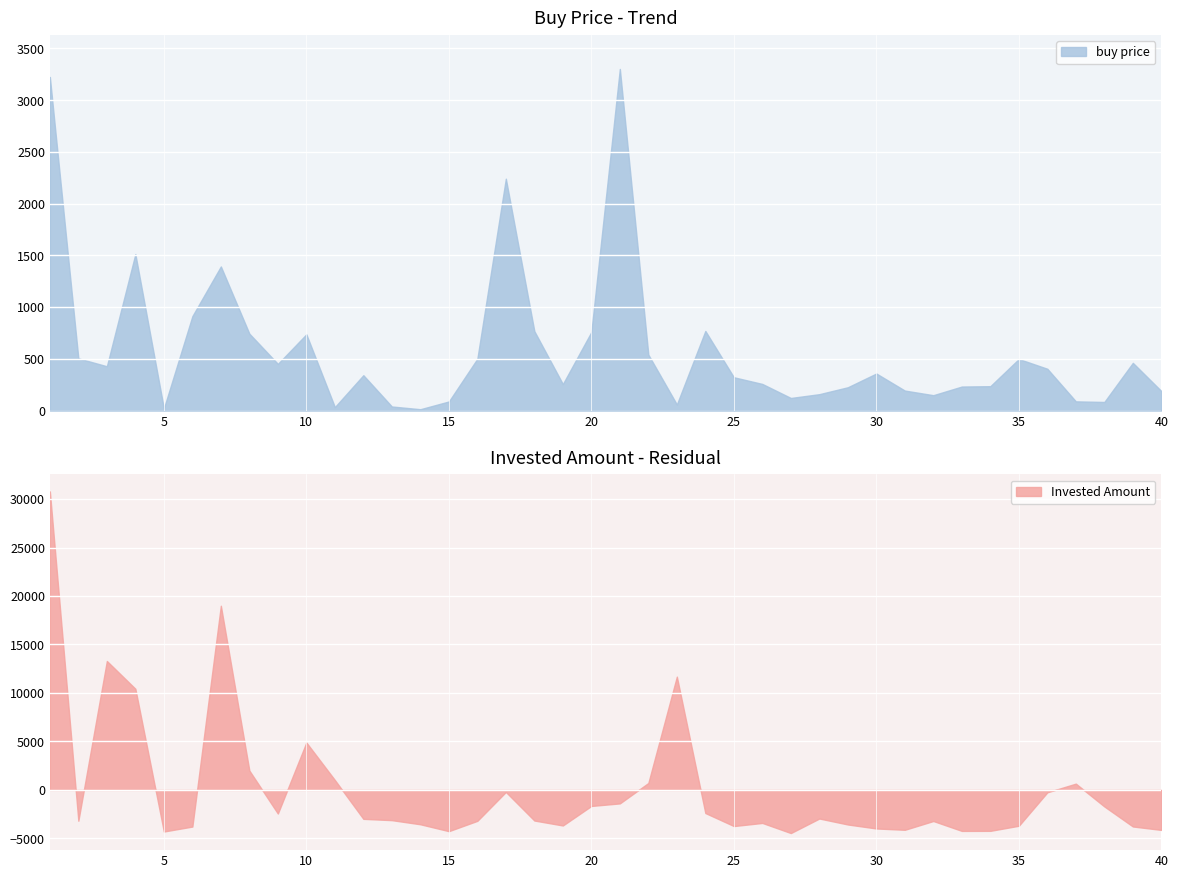

List the labels in order of buy price value, largest first.

21, 1, 17, 4, 7, 6, 24, 18, 20, 8, 10, 22, 2, 16, 35, 39, 9, 3, 36, 30, 12, 25, 26, 19, 34, 33, 29, 31, 40, 28, 32, 27, 37, 15, 38, 23, 13, 11, 5, 14